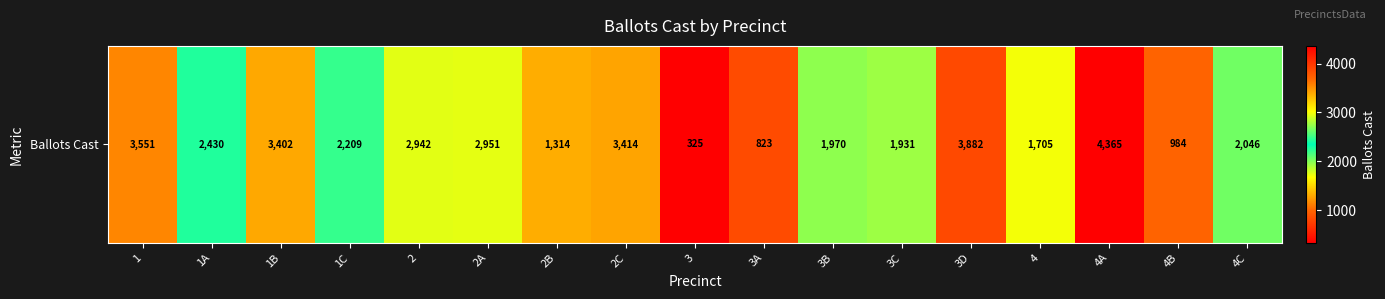

What is the sum of the values at 4A and 2A?

7316